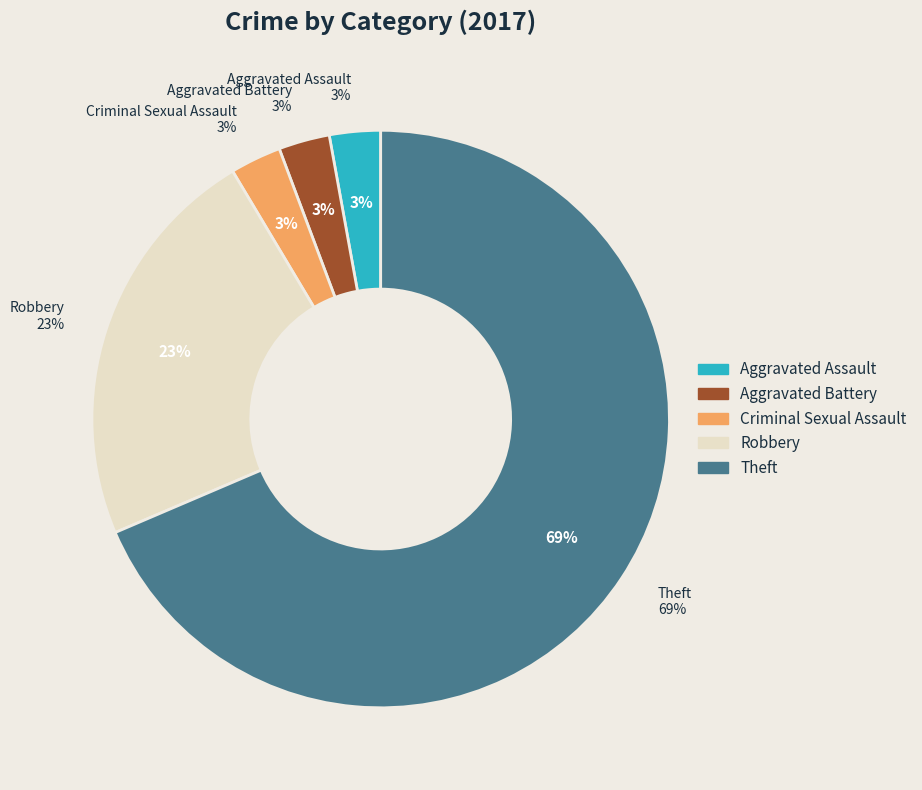

Is it true that Criminal Sexual Assault is 12% of the pie?

False